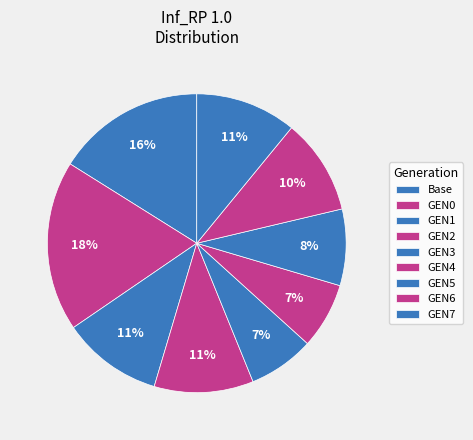

What percentage is the Base slice, to the nearest percent?

16%